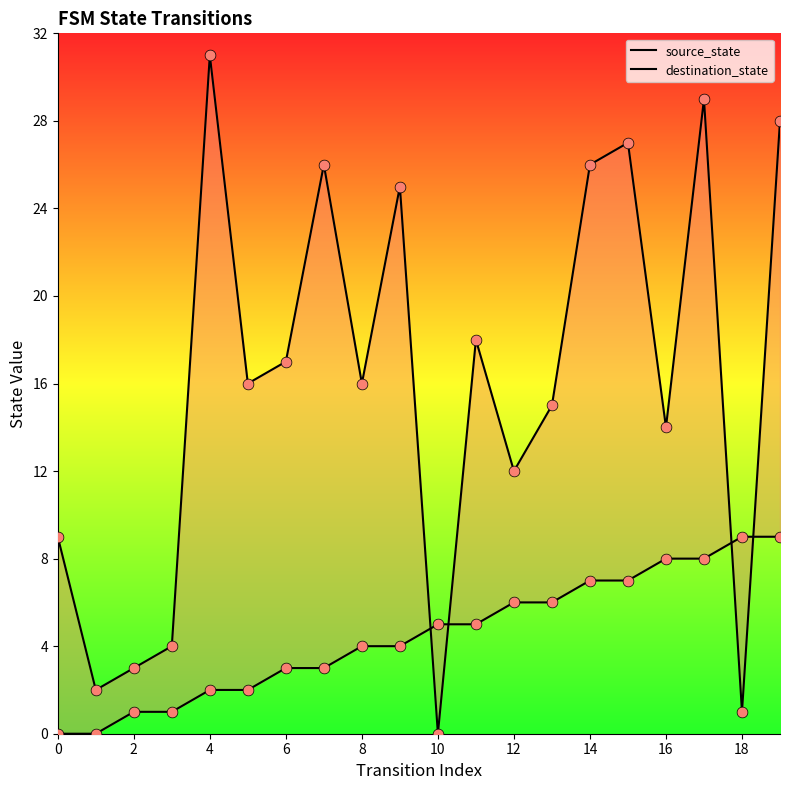

At which category is the sum across all series the highest?

17